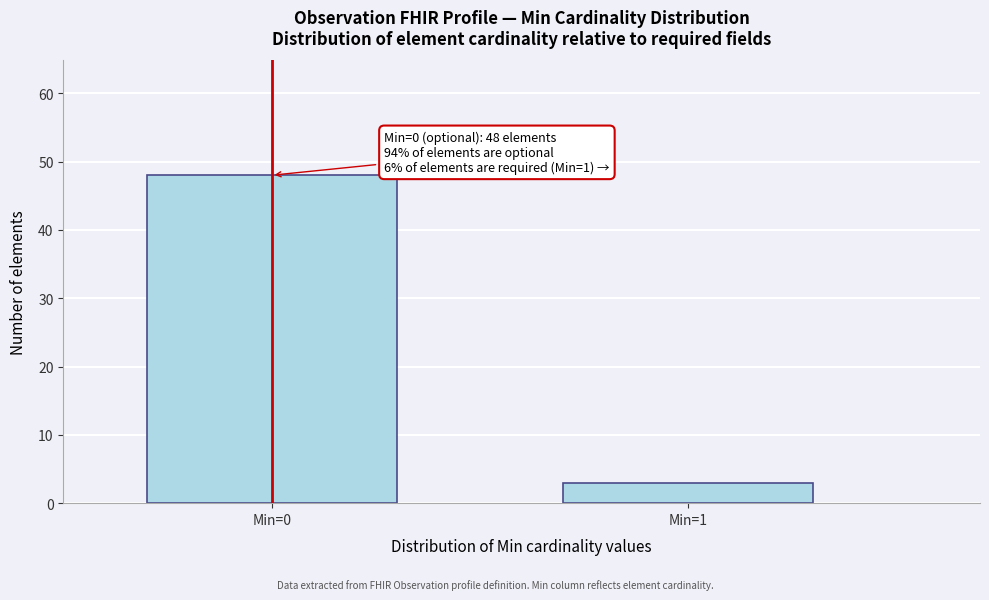

Reading left to right, list all the values displayed in this chart.

Min=0=48	Min=1=3